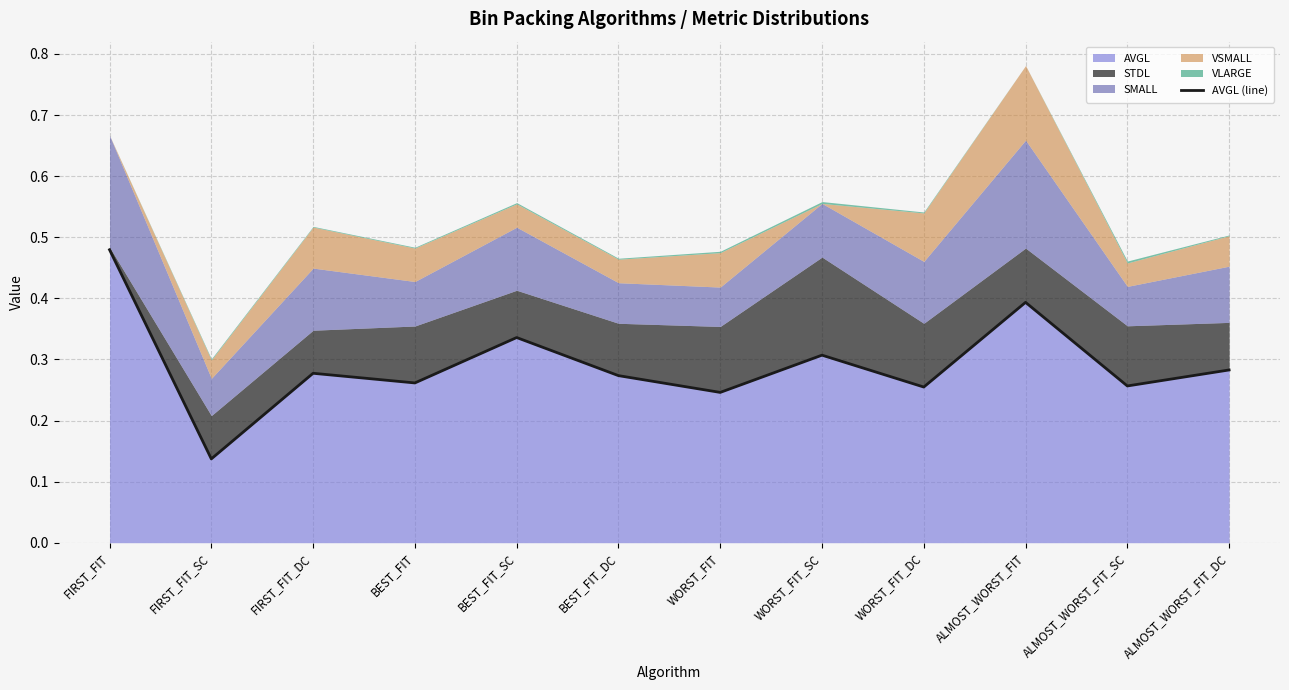

How many points are lower than both their immediate neighbors (excluding endpoints)?

5